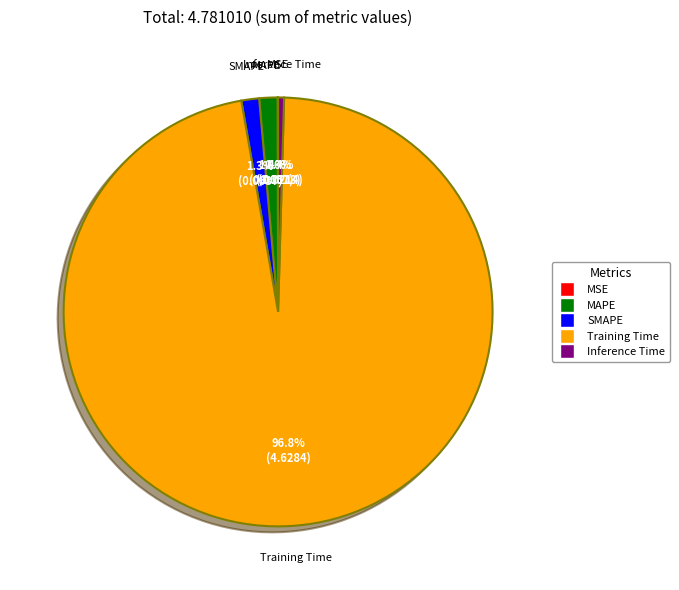

To the nearest percent, what is the average slice percentage?

20%